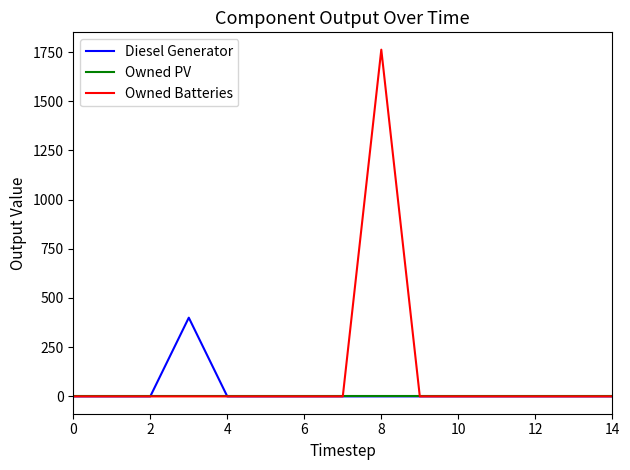

What is the highest value of the Owned Batteries series?

1762